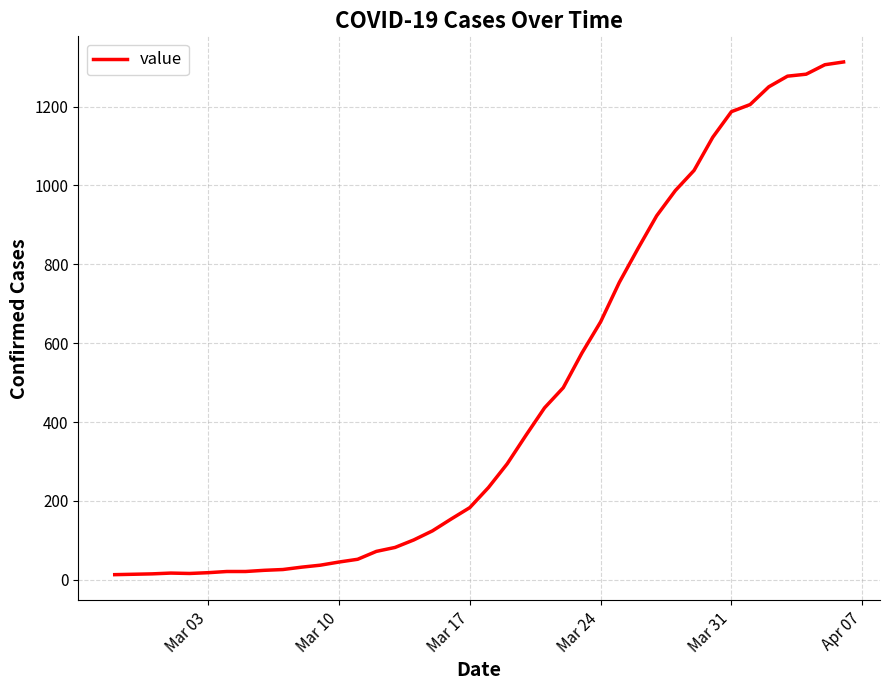

What is the difference between the maximum and minimum values?

1300